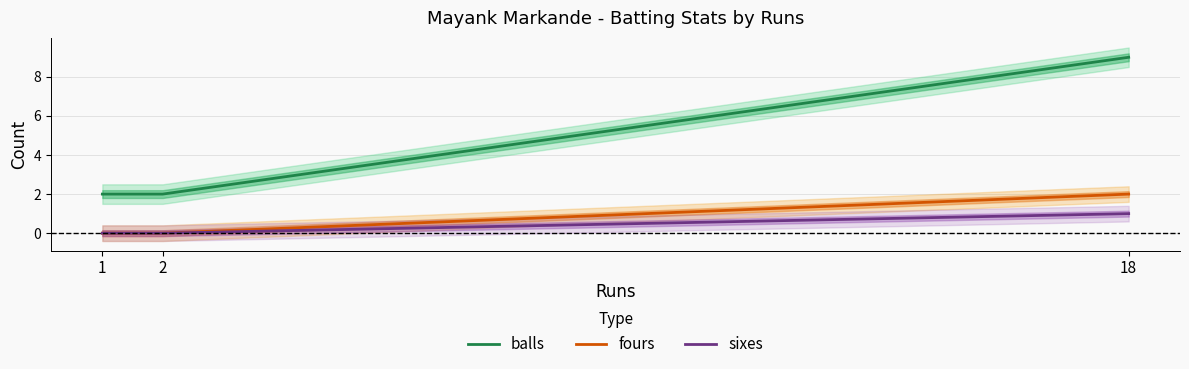

What is the spread (max minus min) of values at 2?

2